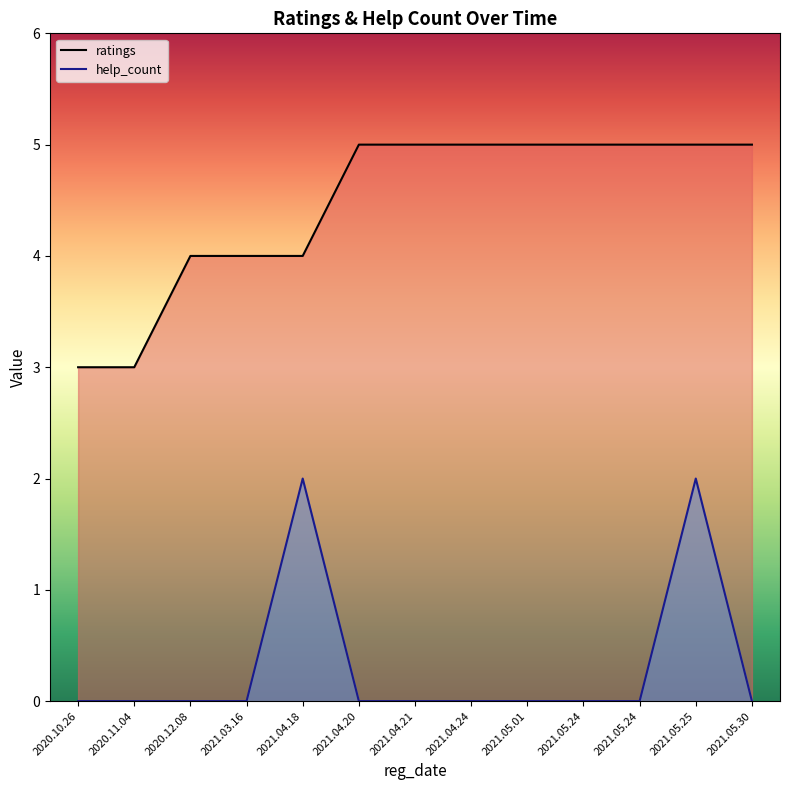

True or false: help_count and ratings intersect in this chart.

False